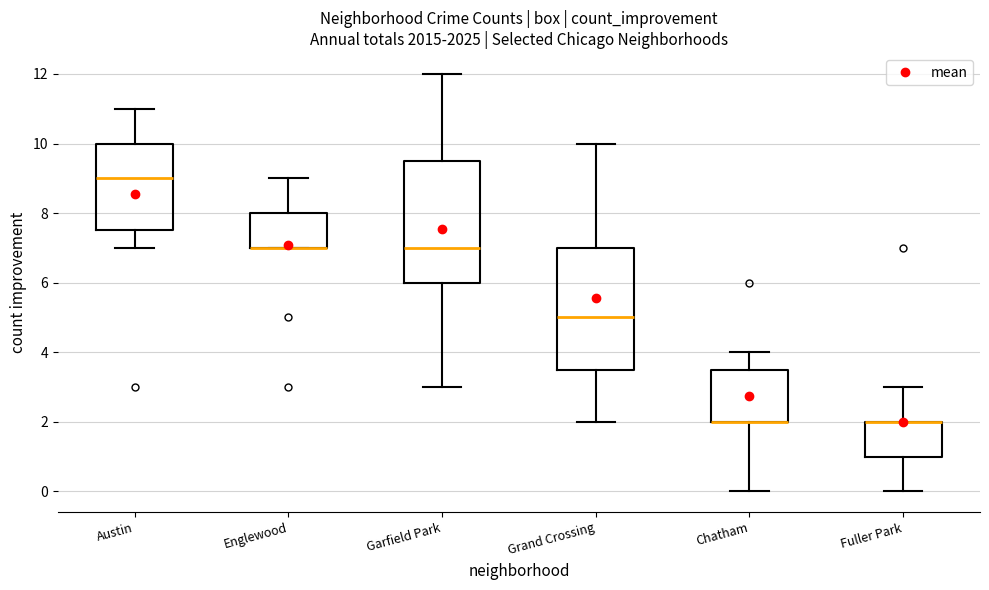

Reading left to right, transcribe this box plot: for each box, give where its median line is, the range the box spans, and where its two whiskers end, as read against the y-axis. The values are not printed on the chart, so give them approximately, as read against the axis.

Austin: median 9.0, box 7.6 to 10.0, whiskers 7.0 to 11.0
Englewood: median 7.0 (drawn on the box's lower edge), box 7.0 to 8.0, whiskers 7.0 to 9.0
Garfield Park: median 7.0, box 6.0 to 9.6, whiskers 3.0 to 12.0
Grand Crossing: median 5.0, box 3.6 to 7.0, whiskers 2.0 to 10.0
Chatham: median 2.0 (drawn on the box's lower edge), box 2.0 to 3.6, whiskers 0.0 to 4.0
Fuller Park: median 2.0 (drawn on the box's upper edge), box 1.0 to 2.0, whiskers 0.0 to 3.0